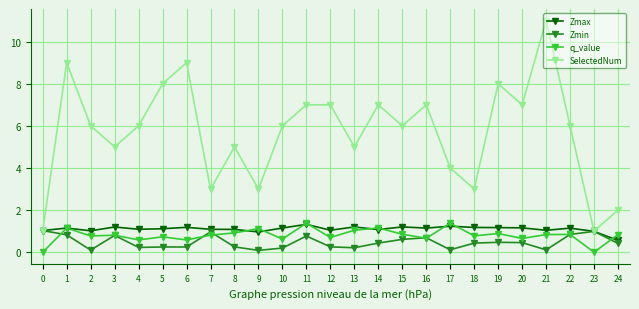

How many lines are shown in the chart?

4